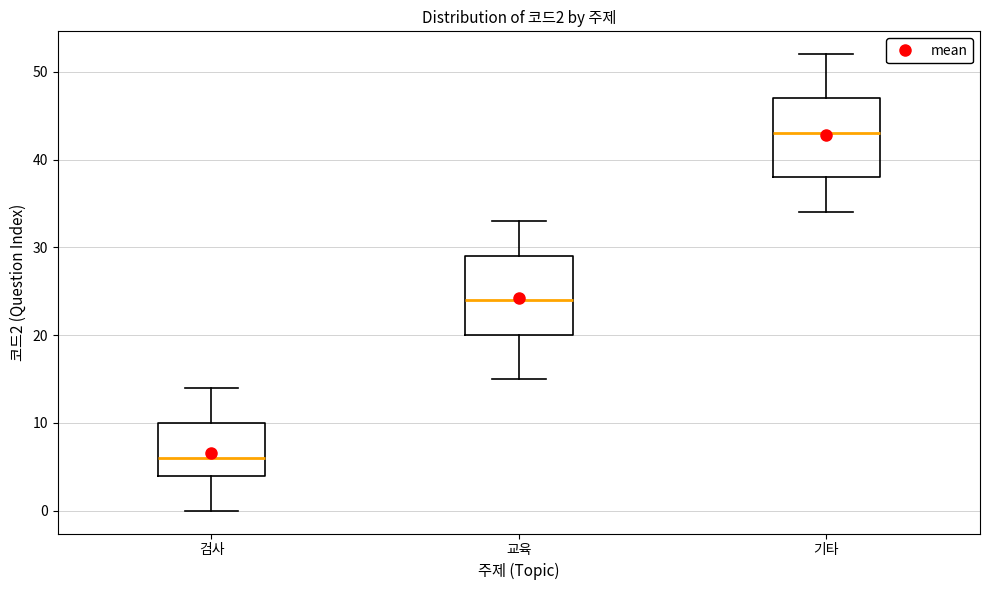

Which box has the lowest median line?

검사